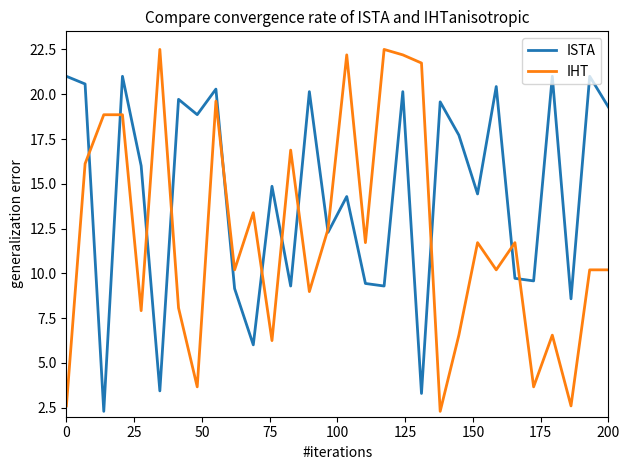

In ISTA, how many points are higher than both neighbors (excluding endpoints)?

11